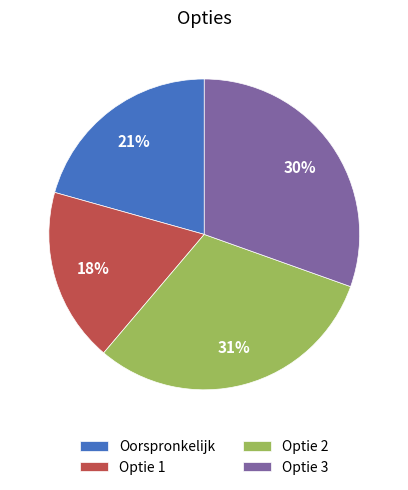

True or false: Optie 2 accounts for 31% of the total.

True